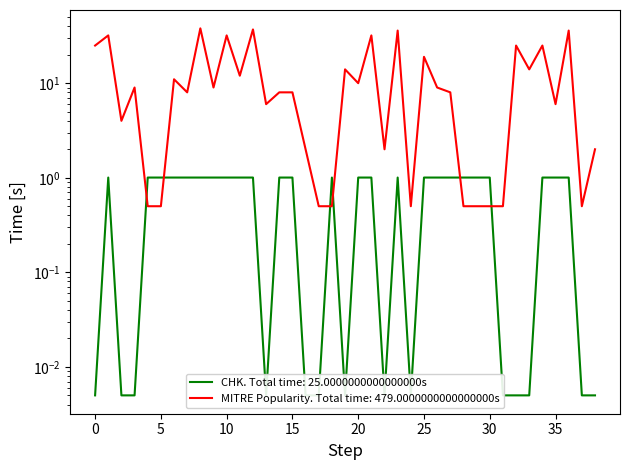

Between 19 and 13, which is larger?

19